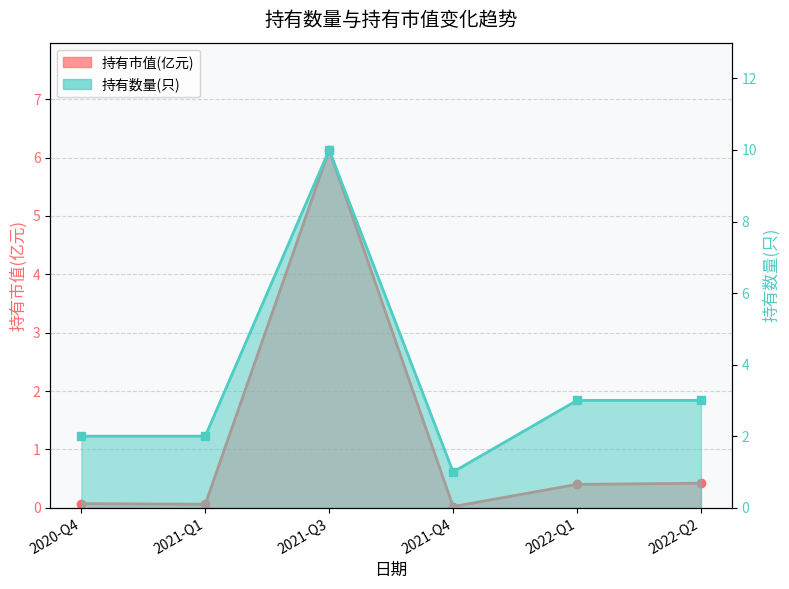

In 持有数量(只), how many points are lower than both neighbors (excluding endpoints)?

1